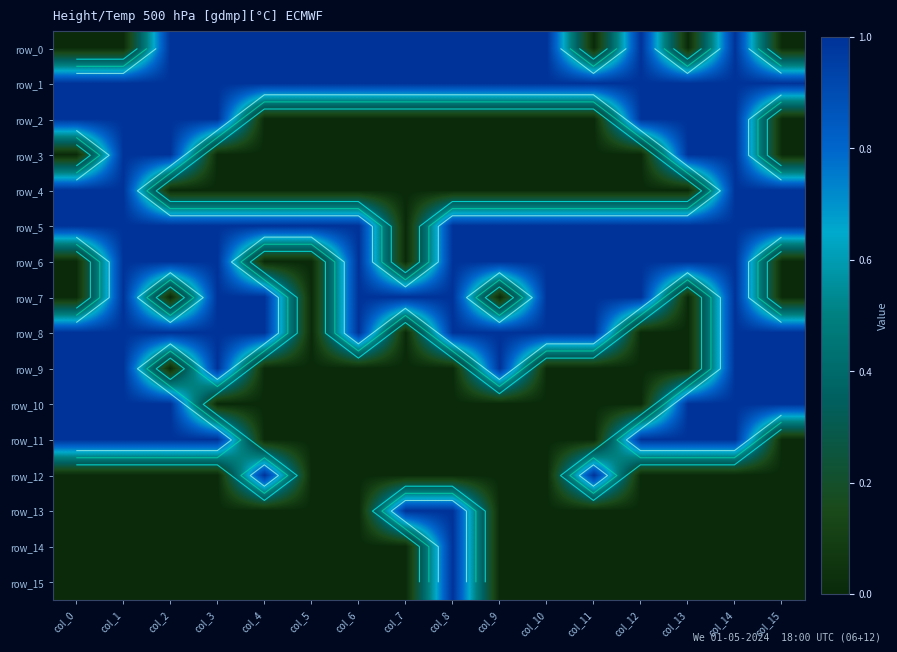

Reading left to right, extract all data points from this chart.

row_0: col_0=0	col_1=0	col_2=1	col_3=1	col_4=1	col_5=1	col_6=1	col_7=1	col_8=1	col_9=1	col_10=1	col_11=0	col_12=1	col_13=0	col_14=1	col_15=0
row_1: col_0=1	col_1=1	col_2=1	col_3=1	col_4=1	col_5=1	col_6=1	col_7=1	col_8=1	col_9=1	col_10=1	col_11=1	col_12=1	col_13=1	col_14=1	col_15=1
row_2: col_0=1	col_1=1	col_2=1	col_3=1	col_4=0	col_5=0	col_6=0	col_7=0	col_8=0	col_9=0	col_10=0	col_11=0	col_12=1	col_13=1	col_14=1	col_15=0
row_3: col_0=0	col_1=1	col_2=1	col_3=0	col_4=0	col_5=0	col_6=0	col_7=0	col_8=0	col_9=0	col_10=0	col_11=0	col_12=0	col_13=1	col_14=1	col_15=0
row_4: col_0=1	col_1=1	col_2=0	col_3=0	col_4=0	col_5=0	col_6=0	col_7=0	col_8=0	col_9=0	col_10=0	col_11=0	col_12=0	col_13=0	col_14=1	col_15=1
row_5: col_0=1	col_1=1	col_2=1	col_3=1	col_4=1	col_5=1	col_6=1	col_7=0	col_8=1	col_9=1	col_10=1	col_11=1	col_12=1	col_13=1	col_14=1	col_15=1
row_6: col_0=0	col_1=1	col_2=1	col_3=1	col_4=0	col_5=0	col_6=1	col_7=0	col_8=1	col_9=1	col_10=1	col_11=1	col_12=1	col_13=1	col_14=1	col_15=0
row_7: col_0=0	col_1=1	col_2=0	col_3=1	col_4=1	col_5=0	col_6=1	col_7=1	col_8=1	col_9=0	col_10=1	col_11=1	col_12=1	col_13=0	col_14=1	col_15=0
row_8: col_0=1	col_1=1	col_2=1	col_3=1	col_4=1	col_5=0	col_6=1	col_7=0	col_8=1	col_9=1	col_10=1	col_11=1	col_12=0	col_13=0	col_14=1	col_15=1
row_9: col_0=1	col_1=1	col_2=0	col_3=1	col_4=0	col_5=0	col_6=0	col_7=0	col_8=0	col_9=1	col_10=0	col_11=0	col_12=0	col_13=0	col_14=1	col_15=1
row_10: col_0=1	col_1=1	col_2=1	col_3=0	col_4=0	col_5=0	col_6=0	col_7=0	col_8=0	col_9=0	col_10=0	col_11=0	col_12=0	col_13=1	col_14=1	col_15=1
row_11: col_0=1	col_1=1	col_2=1	col_3=1	col_4=0	col_5=0	col_6=0	col_7=0	col_8=0	col_9=0	col_10=0	col_11=0	col_12=1	col_13=1	col_14=1	col_15=0
row_12: col_0=0	col_1=0	col_2=0	col_3=0	col_4=1	col_5=0	col_6=0	col_7=0	col_8=0	col_9=0	col_10=0	col_11=1	col_12=0	col_13=0	col_14=0	col_15=0
row_13: col_0=0	col_1=0	col_2=0	col_3=0	col_4=0	col_5=0	col_6=0	col_7=1	col_8=1	col_9=0	col_10=0	col_11=0	col_12=0	col_13=0	col_14=0	col_15=0
row_14: col_0=0	col_1=0	col_2=0	col_3=0	col_4=0	col_5=0	col_6=0	col_7=0	col_8=1	col_9=0	col_10=0	col_11=0	col_12=0	col_13=0	col_14=0	col_15=0
row_15: col_0=0	col_1=0	col_2=0	col_3=0	col_4=0	col_5=0	col_6=0	col_7=0	col_8=1	col_9=0	col_10=0	col_11=0	col_12=0	col_13=0	col_14=0	col_15=0